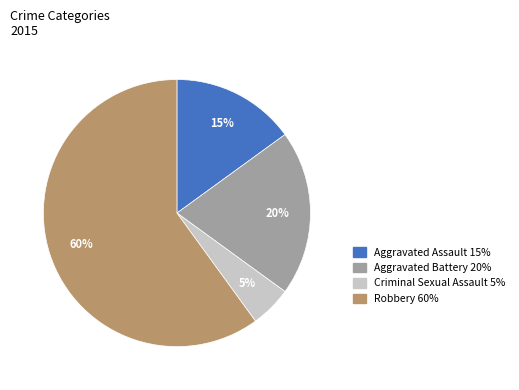

What is the majority slice?

Robbery